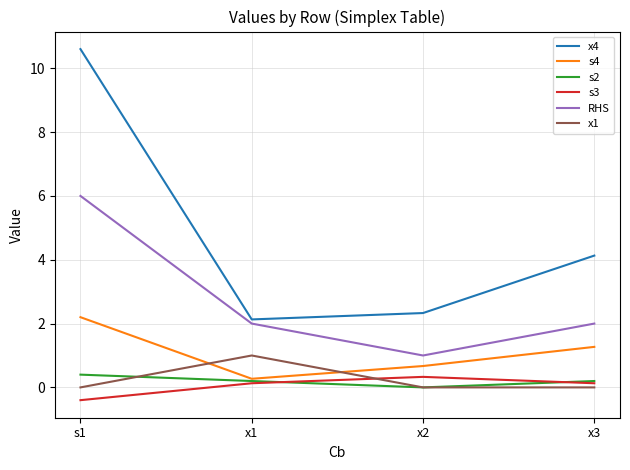

What is the sum of the s3 values at x1 and s1?

-0.3